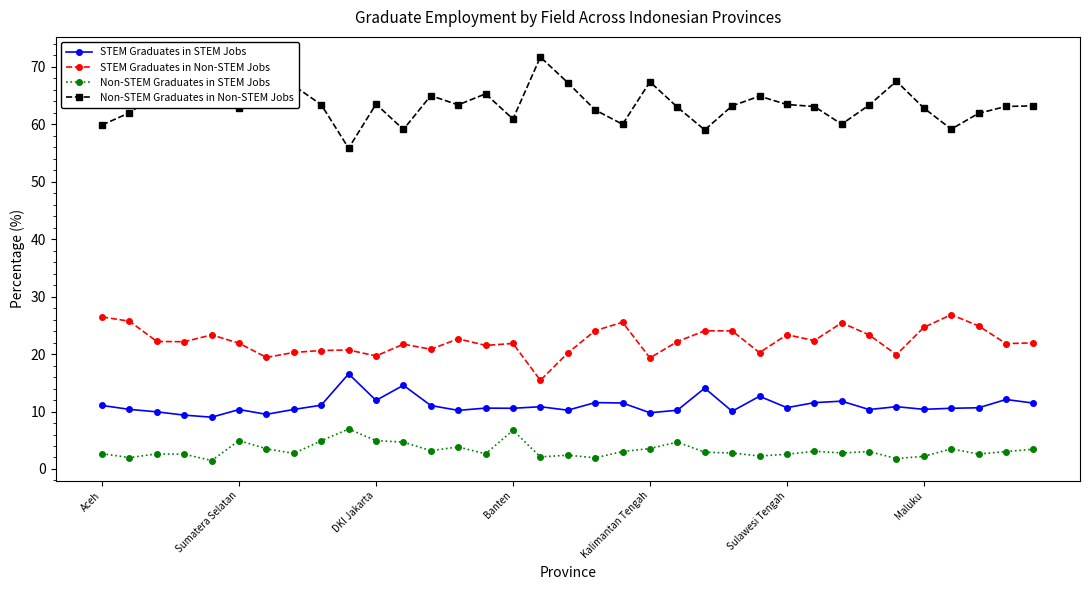

In Non-STEM Graduates in STEM Jobs, how many points are lower than both neighbors (excluding endpoints)?

11